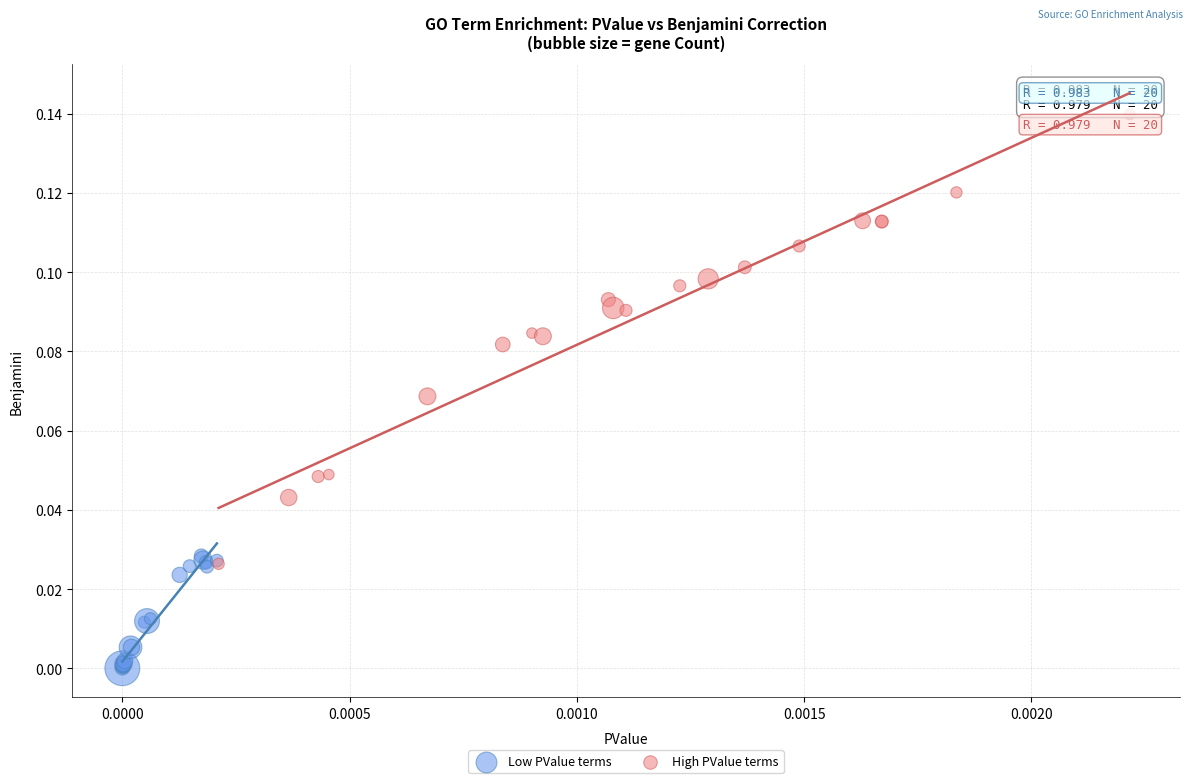

Which series contains the highest Y value?

High PValue terms